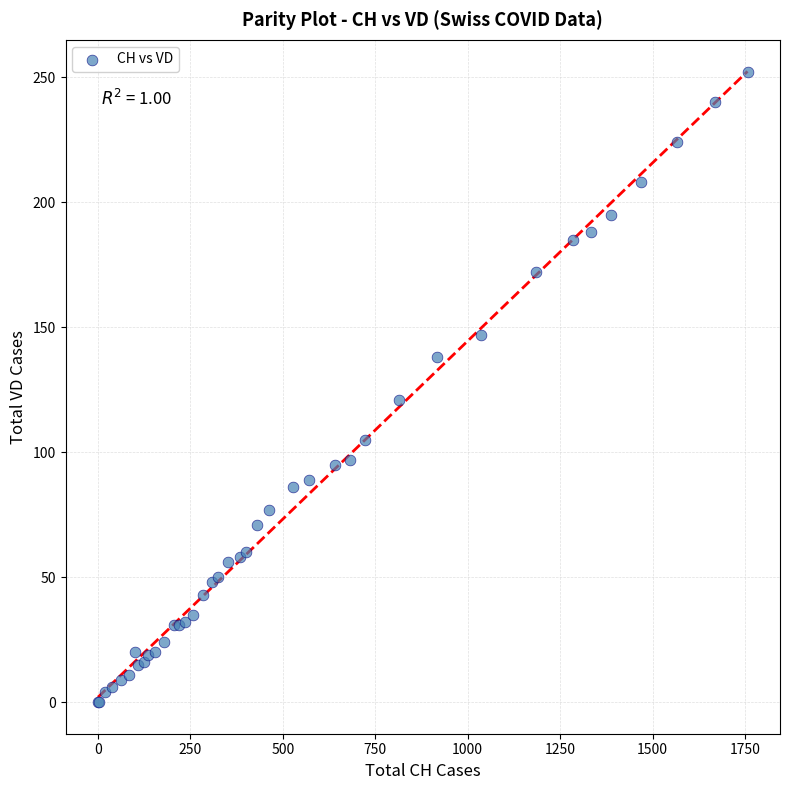

What Y value in the scatter plot is closest to 126?

121